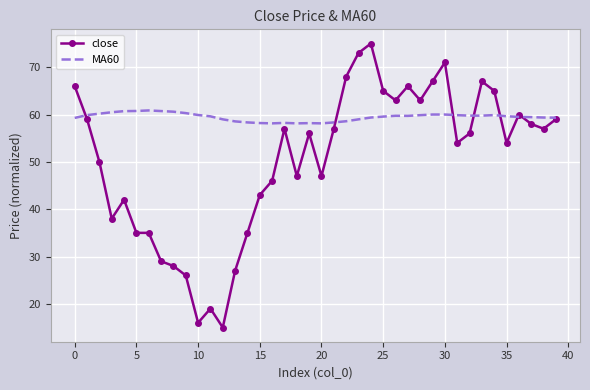

What is the maximum value shown in the chart?

75.0